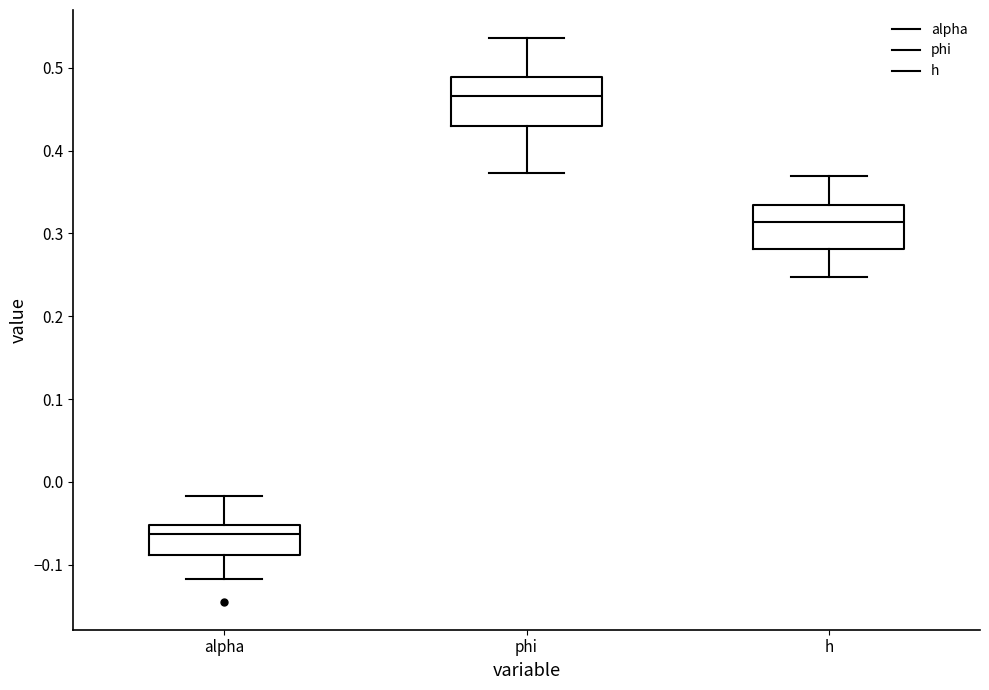

Where does the median line of the box for h sit on the y-axis? The values are not printed on the chart, so give them approximately, as read against the axis.

0.31